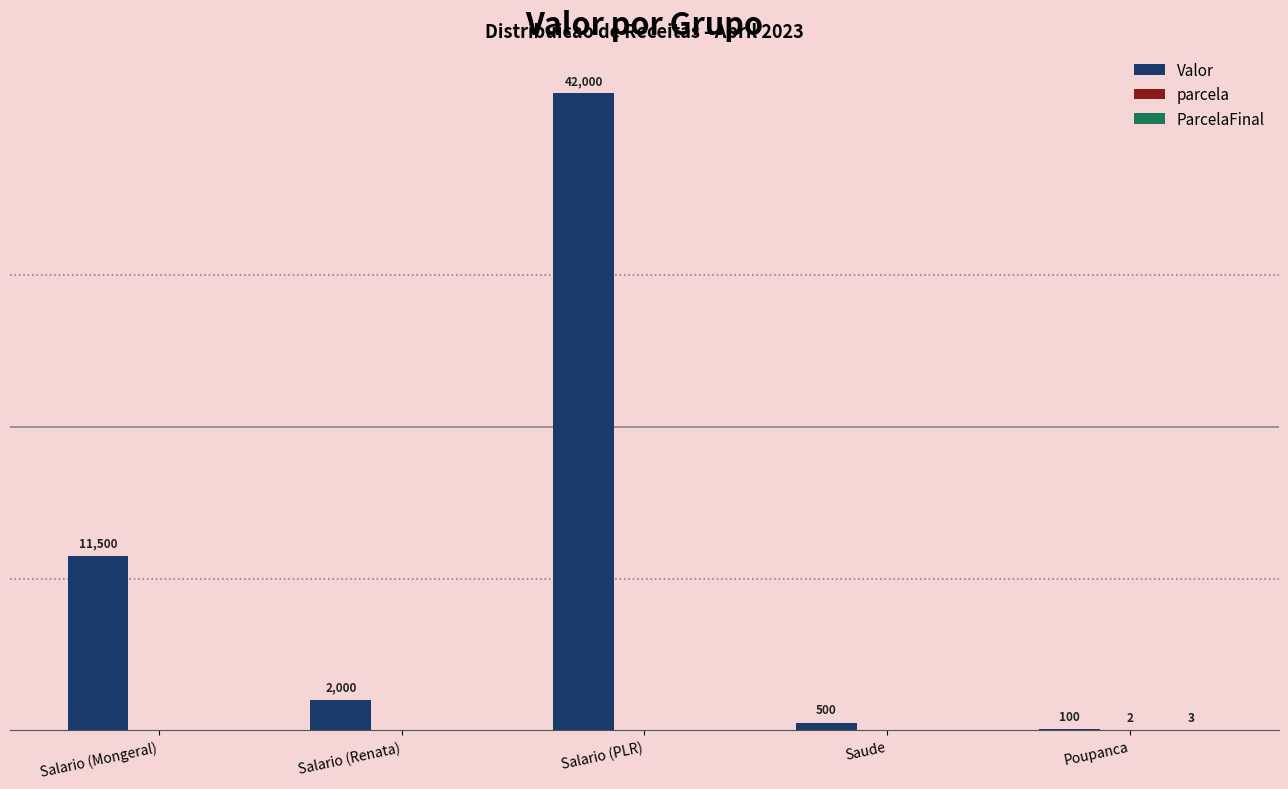

What is the sum of all ParcelaFinal values?

3